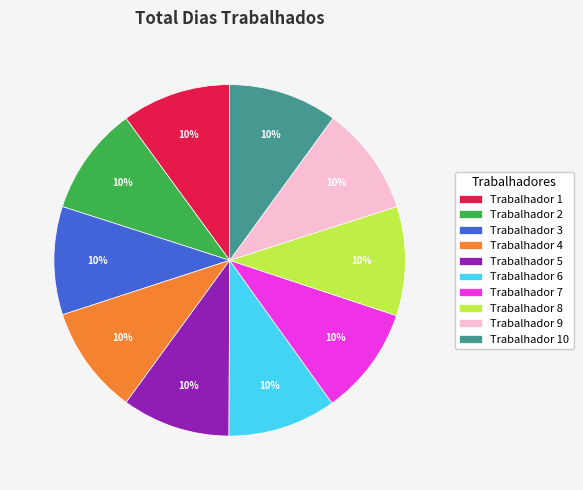

Count the number of slices in the pie.

10